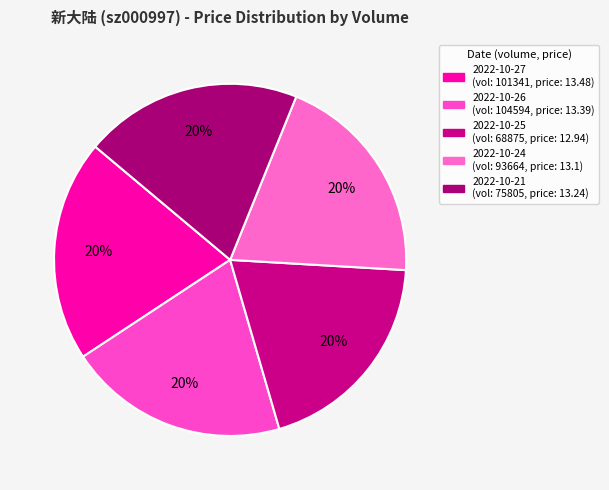

How many slices are in this pie chart?

5